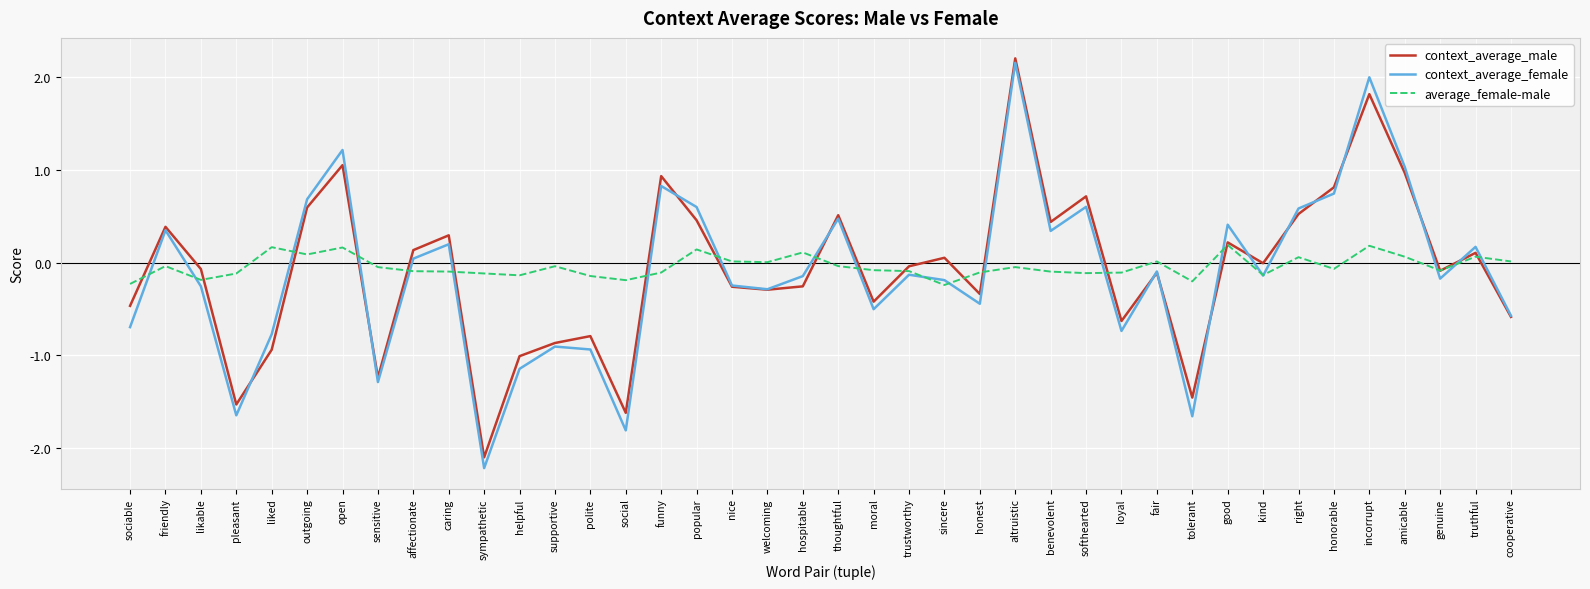

Which series has the largest range (max minus min)?

context_average_female